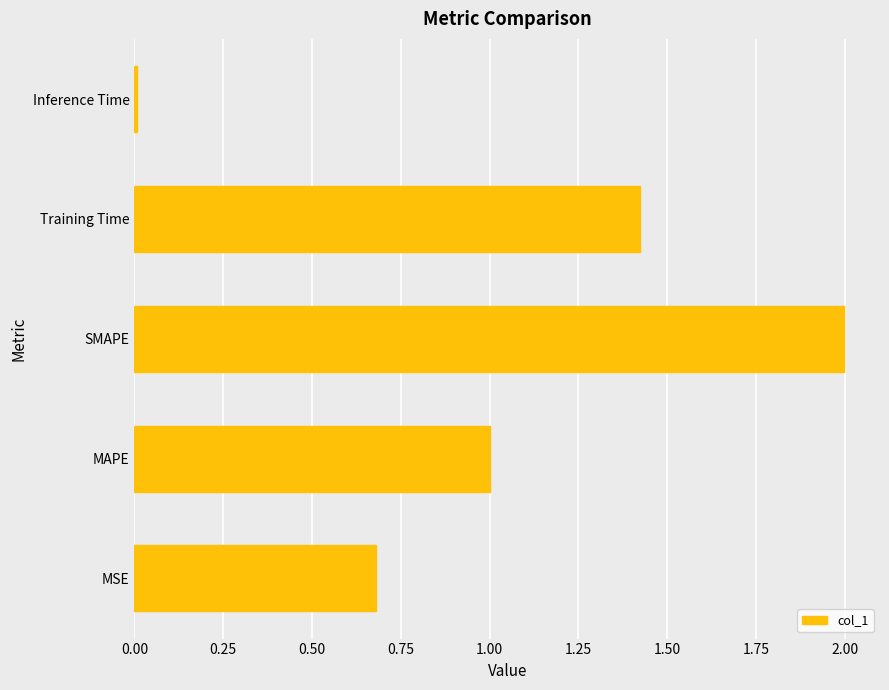

The value at MSE is 0.7. True or false?

True